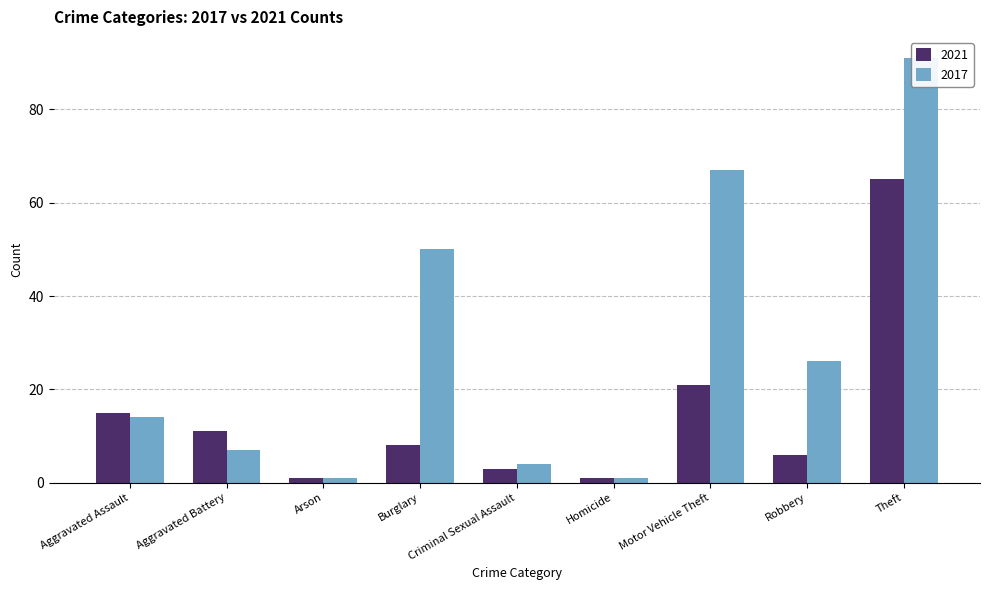

How many groups of bars are there?

9